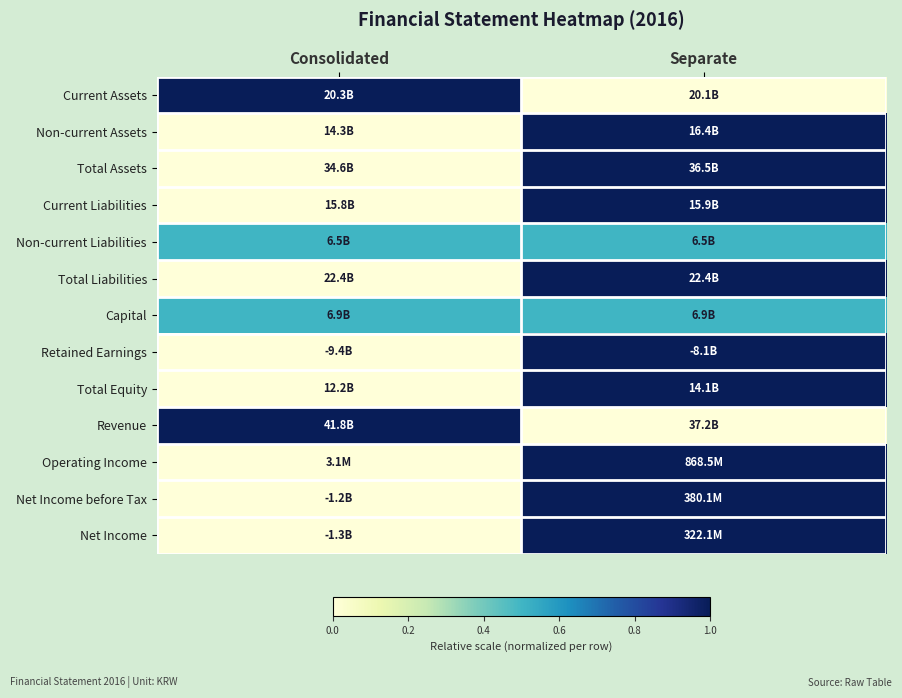

Reading left to right, transcribe all the data shown in this chart.

Current Assets: Consolidated=1.0	Separate=0.0
Non-current Assets: Consolidated=0.0	Separate=1.0
Total Assets: Consolidated=0.0	Separate=1.0
Current Liabilities: Consolidated=0.0	Separate=1.0
Non-current Liabilities: Consolidated=0.5	Separate=0.5
Total Liabilities: Consolidated=0.0	Separate=1.0
Capital: Consolidated=0.5	Separate=0.5
Retained Earnings: Consolidated=0.0	Separate=1.0
Total Equity: Consolidated=0.0	Separate=1.0
Revenue: Consolidated=1.0	Separate=0.0
Operating Income: Consolidated=0.0	Separate=1.0
Net Income before Tax: Consolidated=0.0	Separate=1.0
Net Income: Consolidated=0.0	Separate=1.0